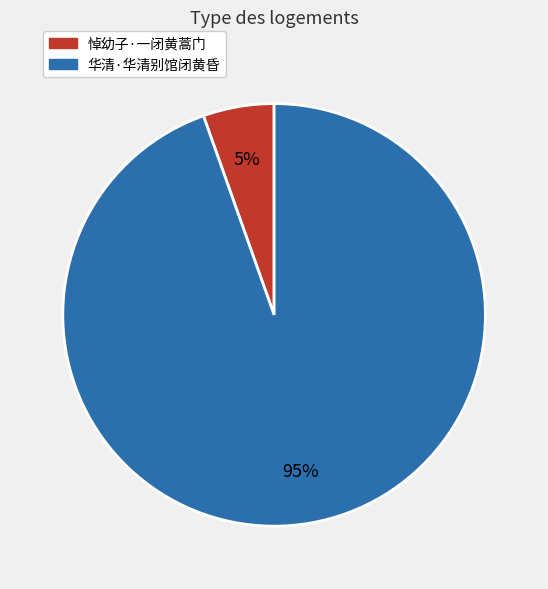

Is the sum of 华清·华清别馆闭黄昏 and 悼幼子·一闭黄蒿门 greater than half?

Yes